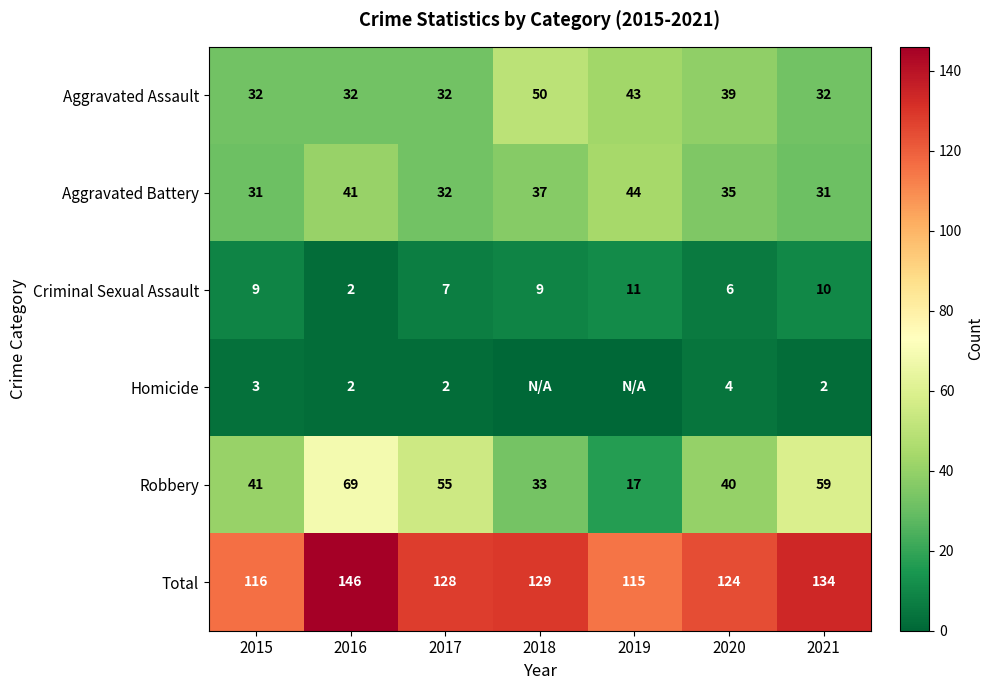

At how many categories does at least one series exceed 50?

7